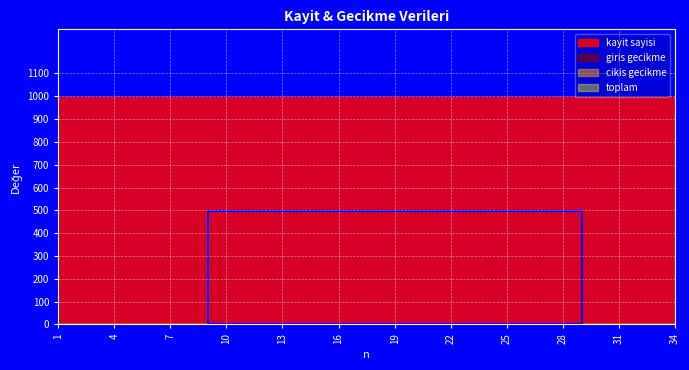

Which series has the largest total across all categories?

kayit sayisi